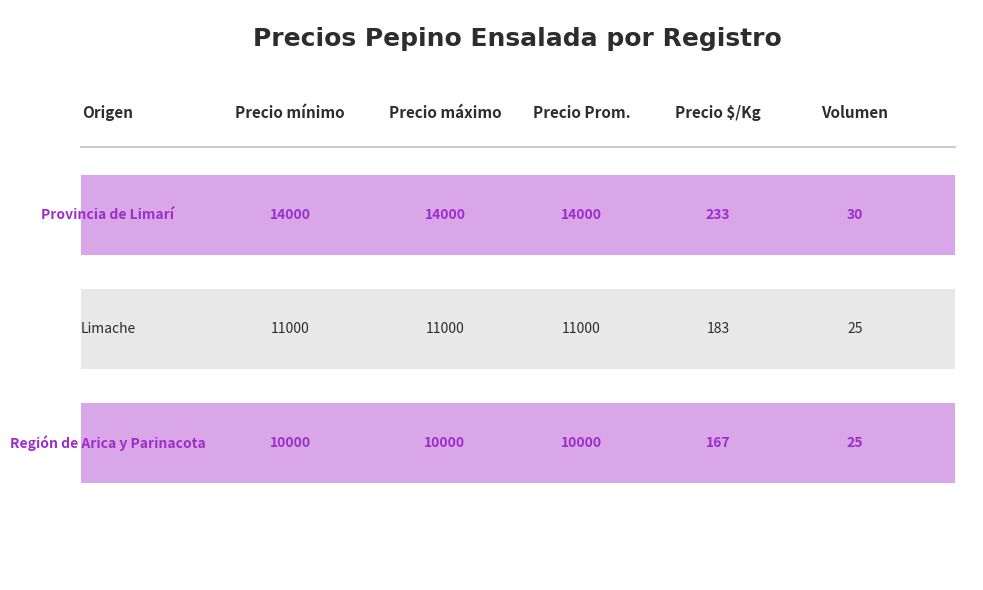

The Precio $/Kg series shows 95 at 14000. True or false?

False